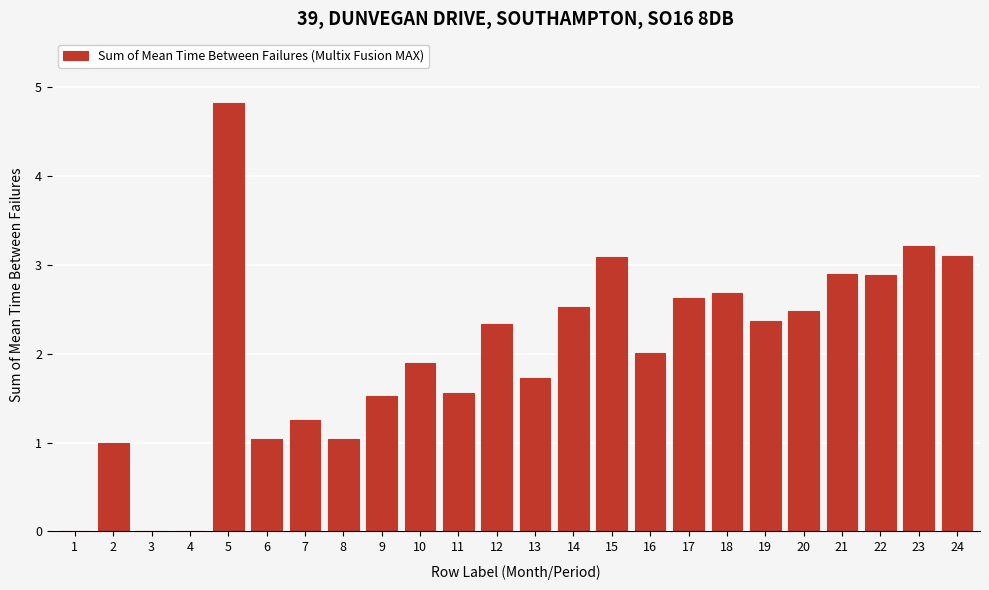

Reading right to left, transcribe all the data shown in this chart.

24=3.1	23=3.2	22=2.9	21=2.9	20=2.5	19=2.4	18=2.7	17=2.6	16=2.0	15=3.1	14=2.5	13=1.7	12=2.3	11=1.6	10=1.9	9=1.5	8=1.0	7=1.3	6=1.0	5=4.8	4=0.0	3=0.0	2=1.0	1=0.0